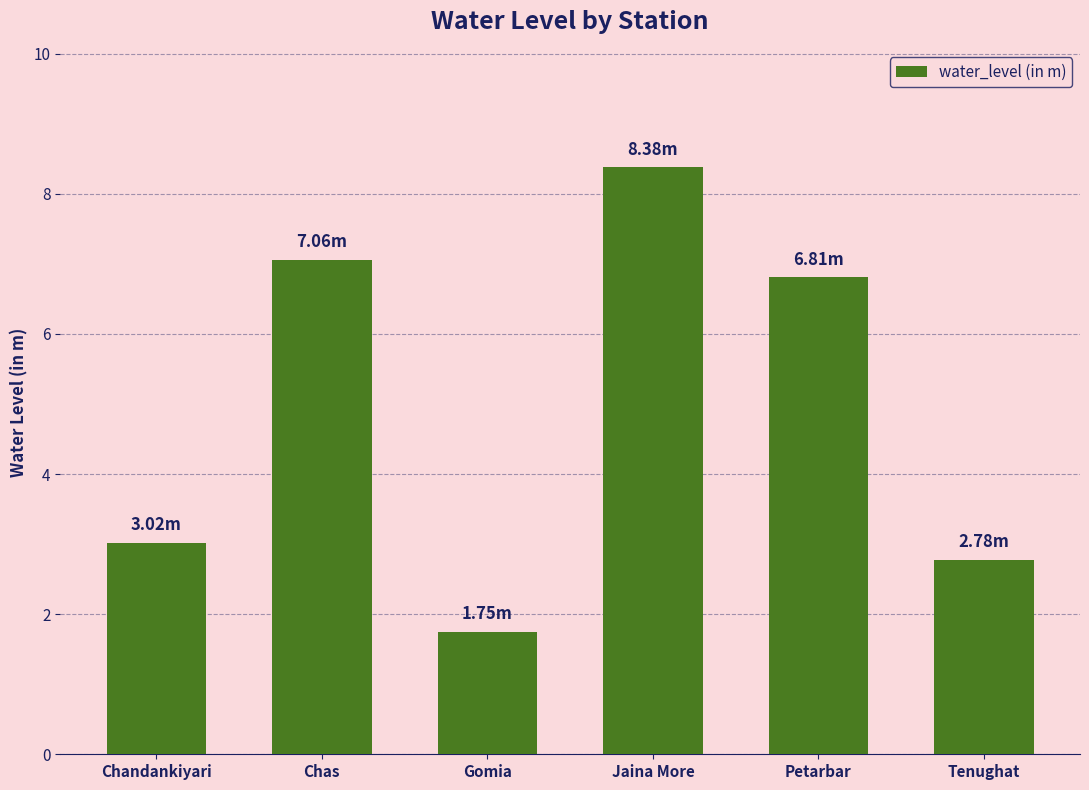

Reading left to right, what are all the values shown in this chart?

Chandankiyari=3.0	Chas=7.1	Gomia=1.8	Jaina More=8.4	Petarbar=6.8	Tenughat=2.8